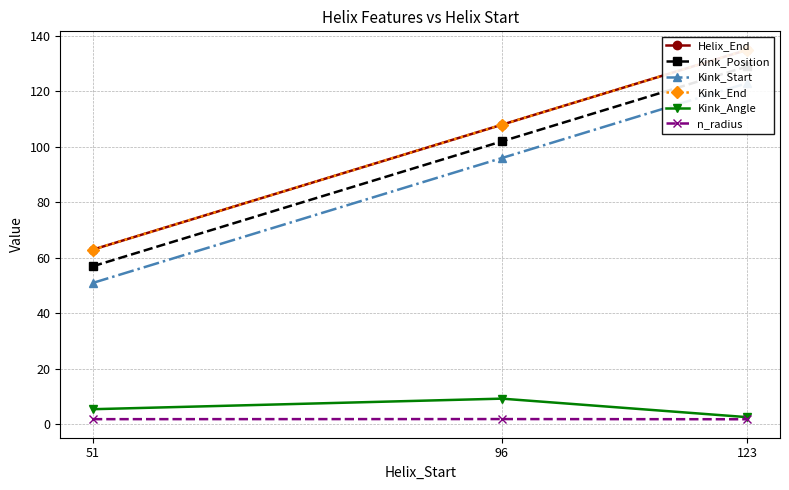

What is the sum of all Helix_End values?

306.0